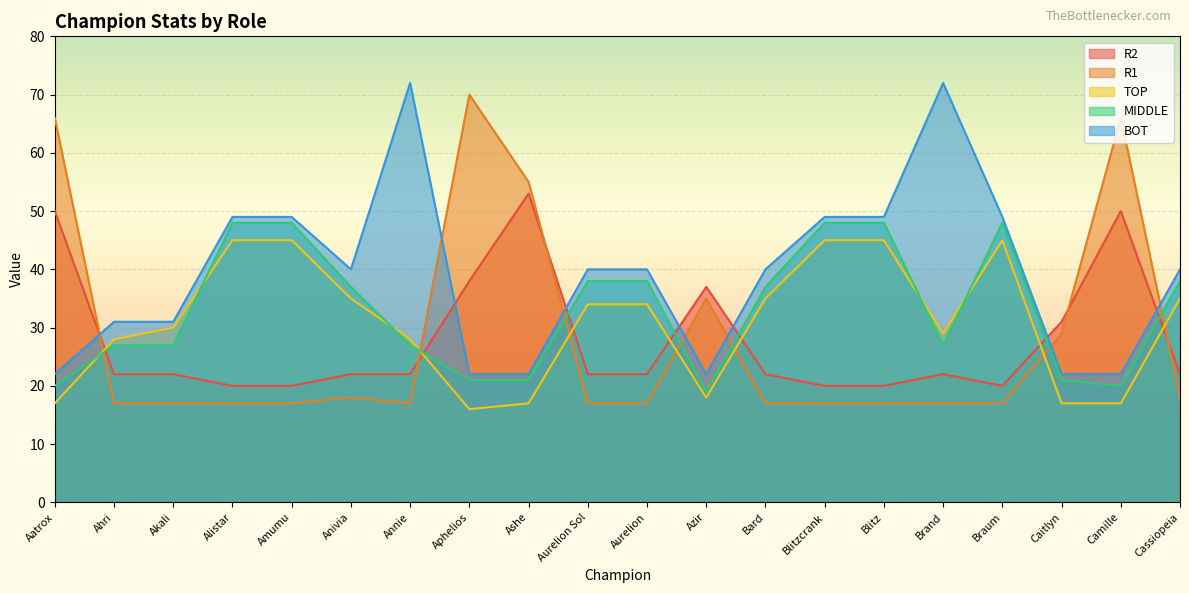

What are all the series names shown in the legend?

R2, R1, TOP, MIDDLE, BOT